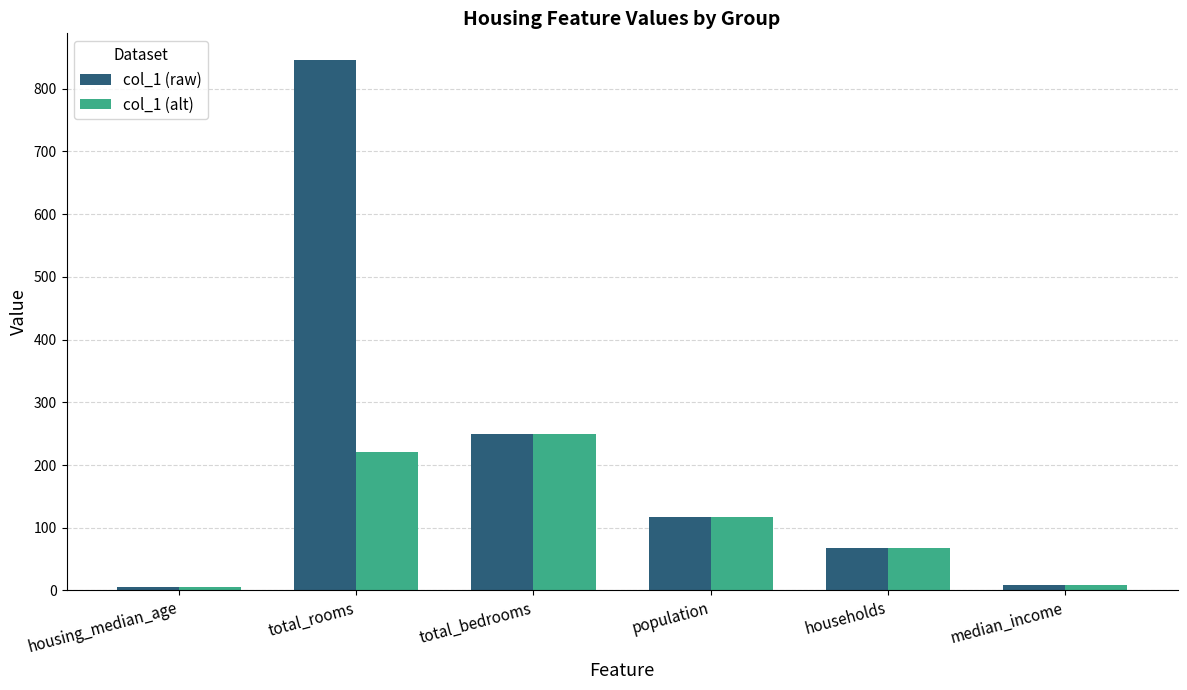

What is the difference between the col_1 (alt) values at total_bedrooms and housing_median_age?

244.0